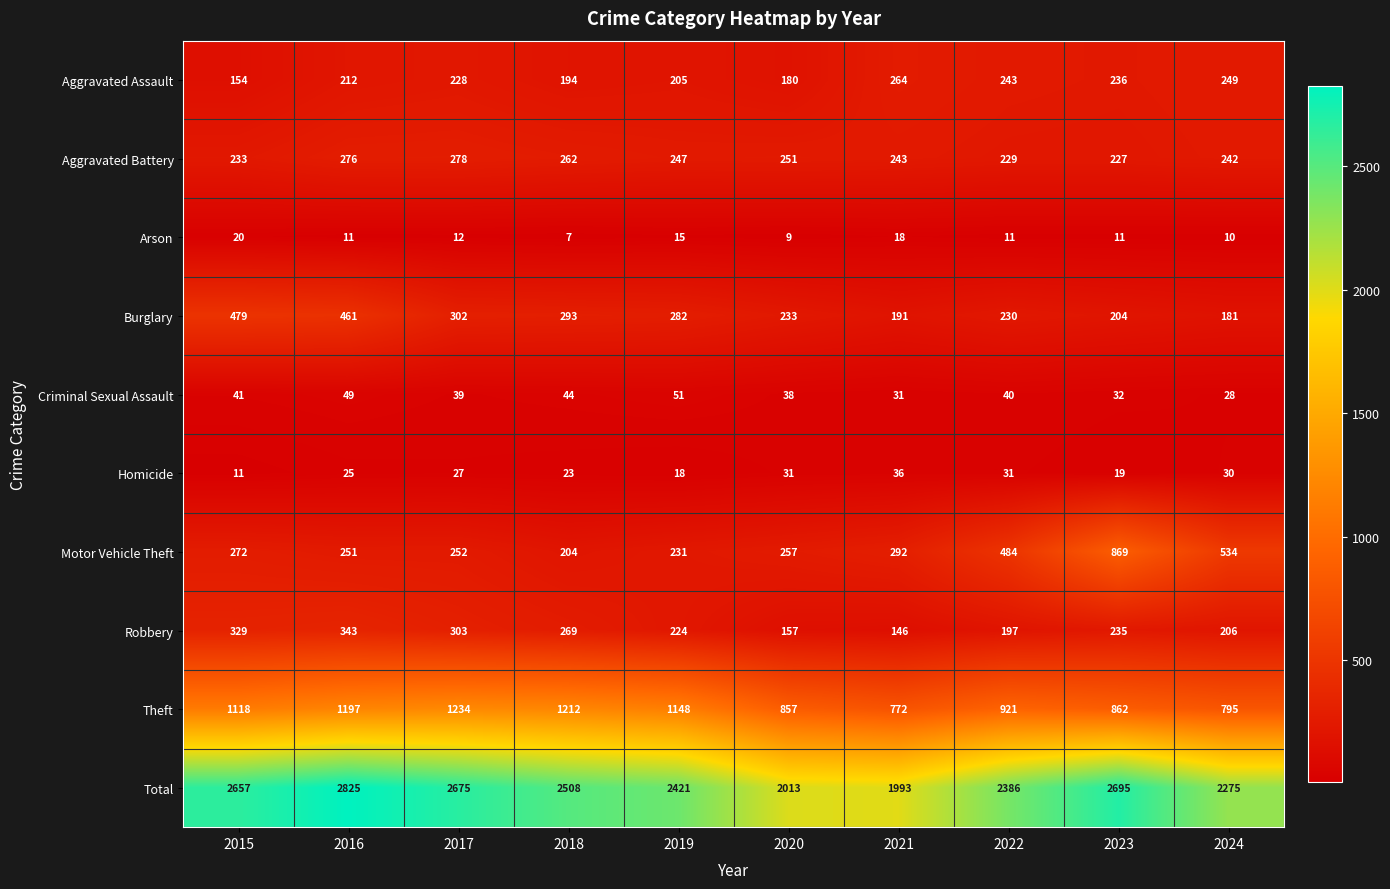

How many distinct data groups are displayed?

10